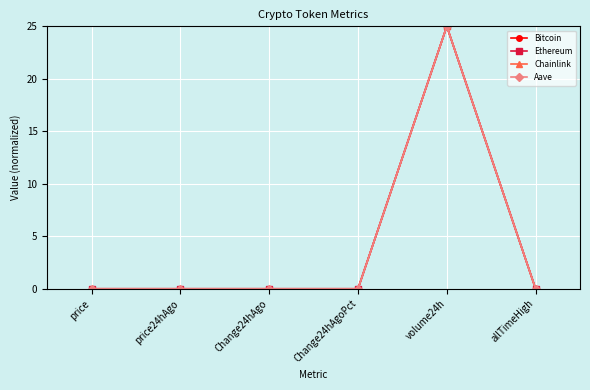

The Ethereum series shows 0.0 at Change24hAgo. True or false?

True